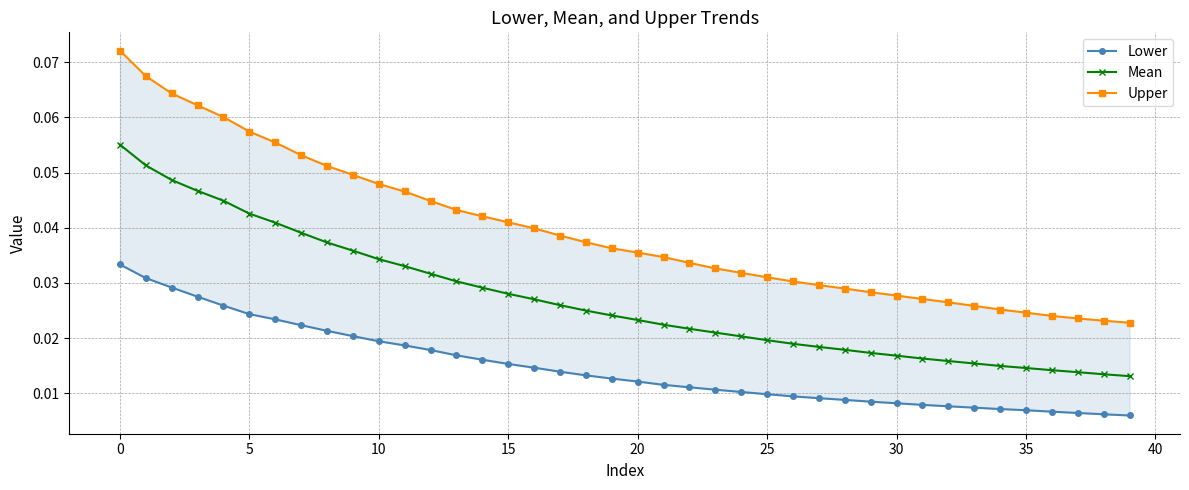

What is the sum of all Mean values?

1.1